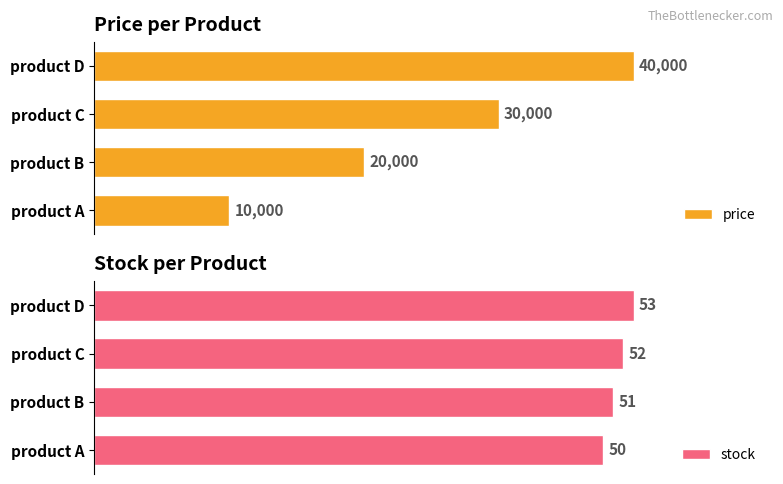

At which label is price closest to 25000?

product B